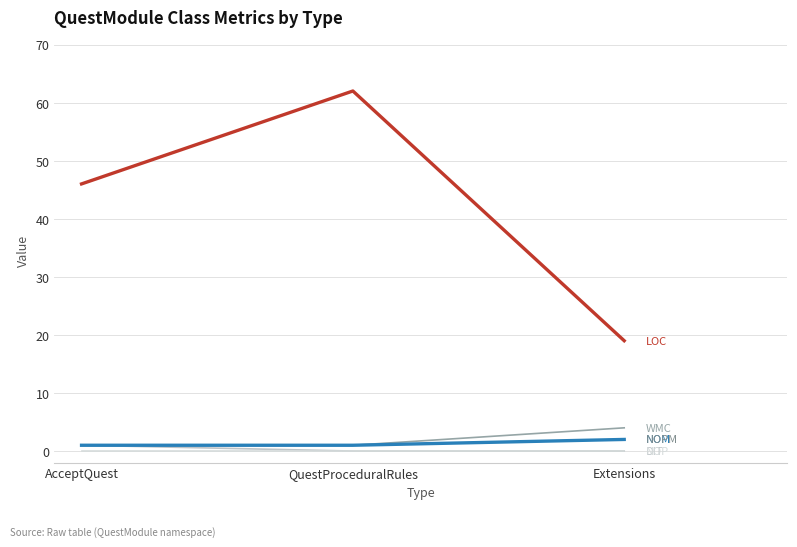

What is the greatest value displayed?

62